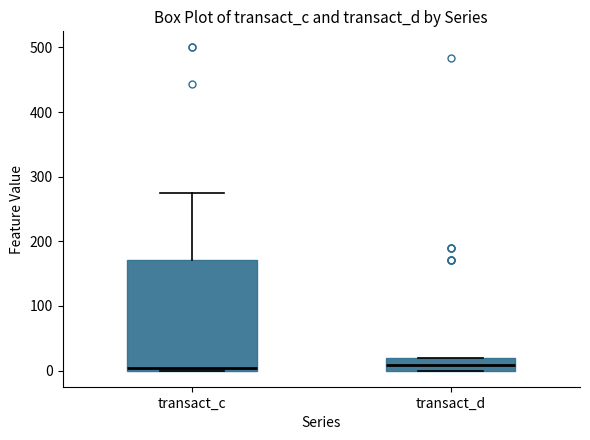

Reading left to right, transcribe this box plot: for each box, give where its median line is, the range the box spans, and where its two whiskers end, as read against the y-axis. The values are not printed on the chart, so give them approximately, as read against the axis.

transact_c: median 0 (just above the box's lower edge), box 0 to 170, whiskers 0 to 270
transact_d: median 10, box 0 to 20, whiskers 0 to 20